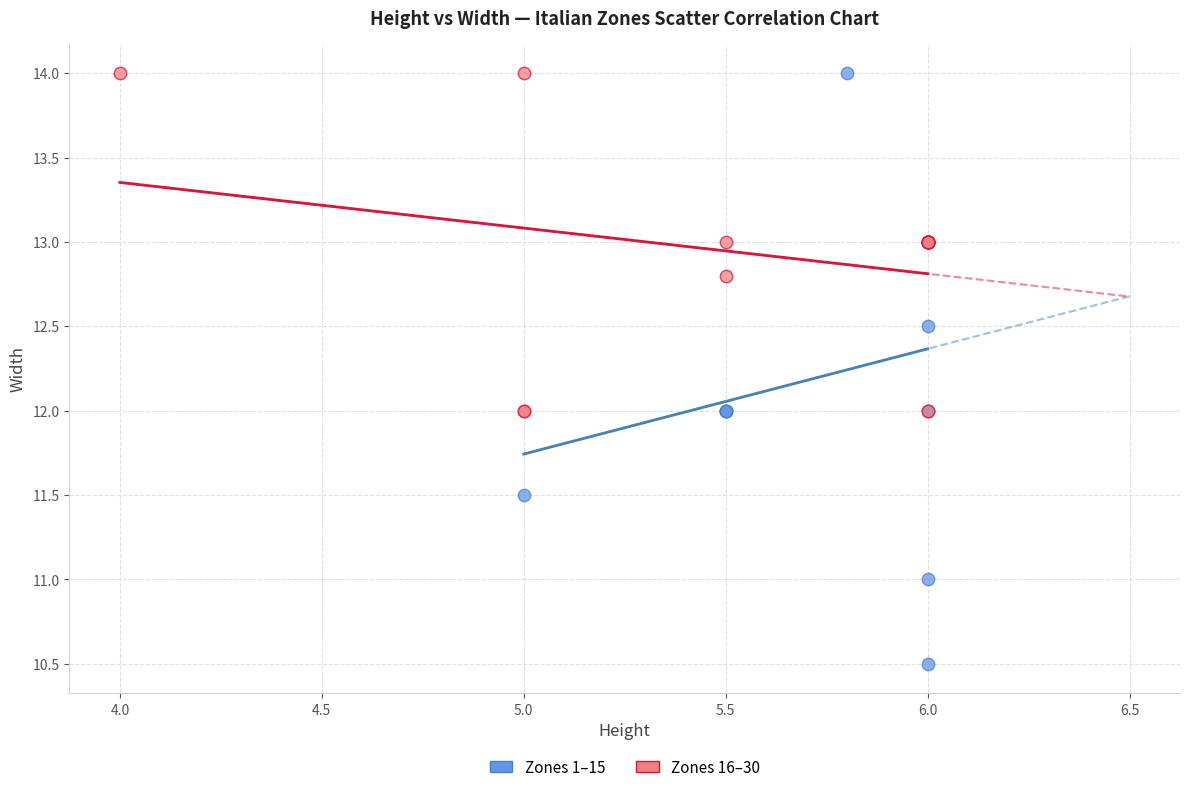

Which series has the widest spread of Y values?

Zones 1–15